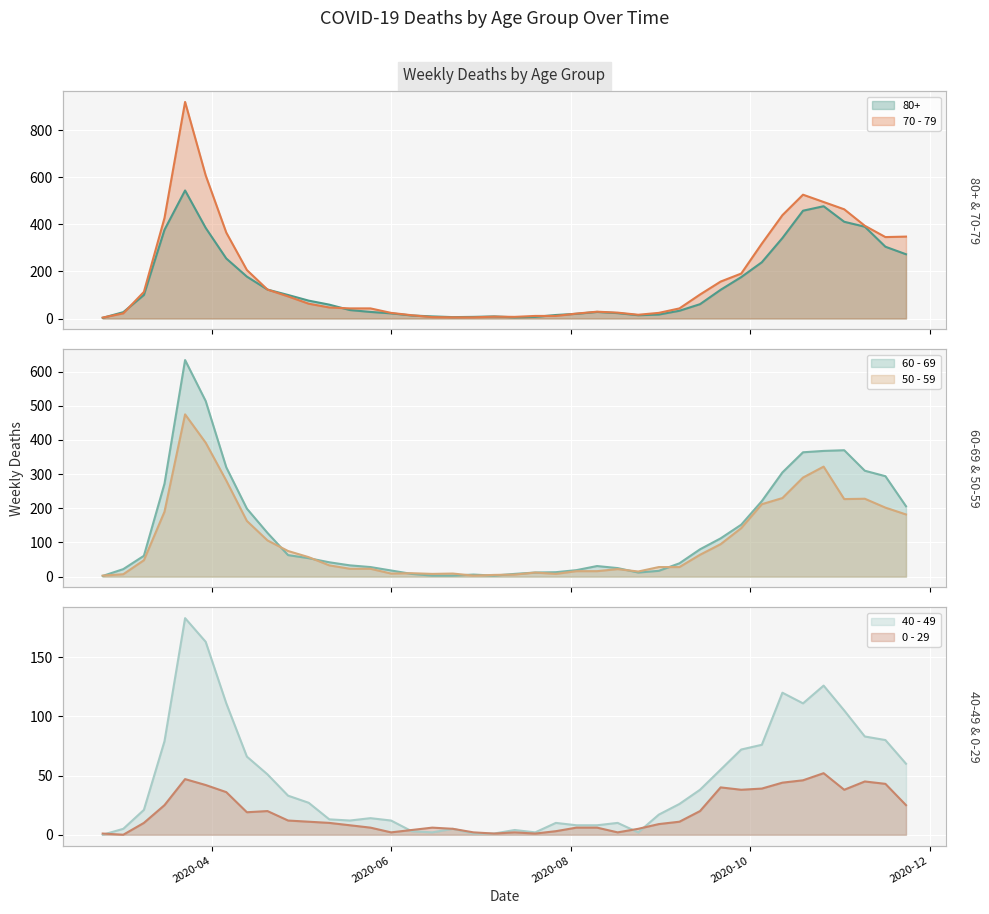

How many values in the 50 - 59 series are below 48?

20